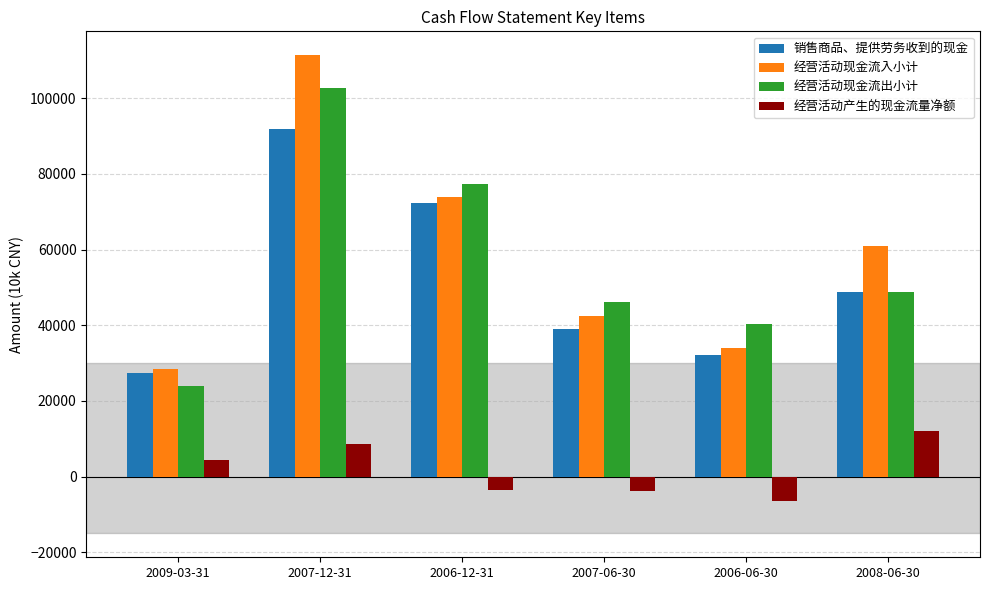

The value of 经营活动现金流入小计 at 2009-03-31 is 15621. True or false?

False